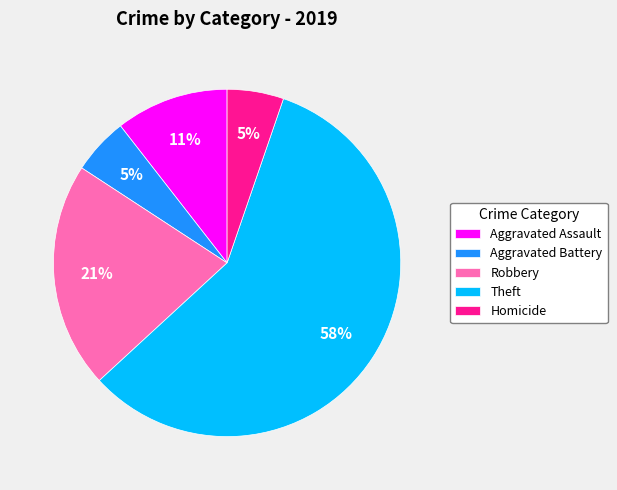

To the nearest percent, what is the average slice percentage?

20%